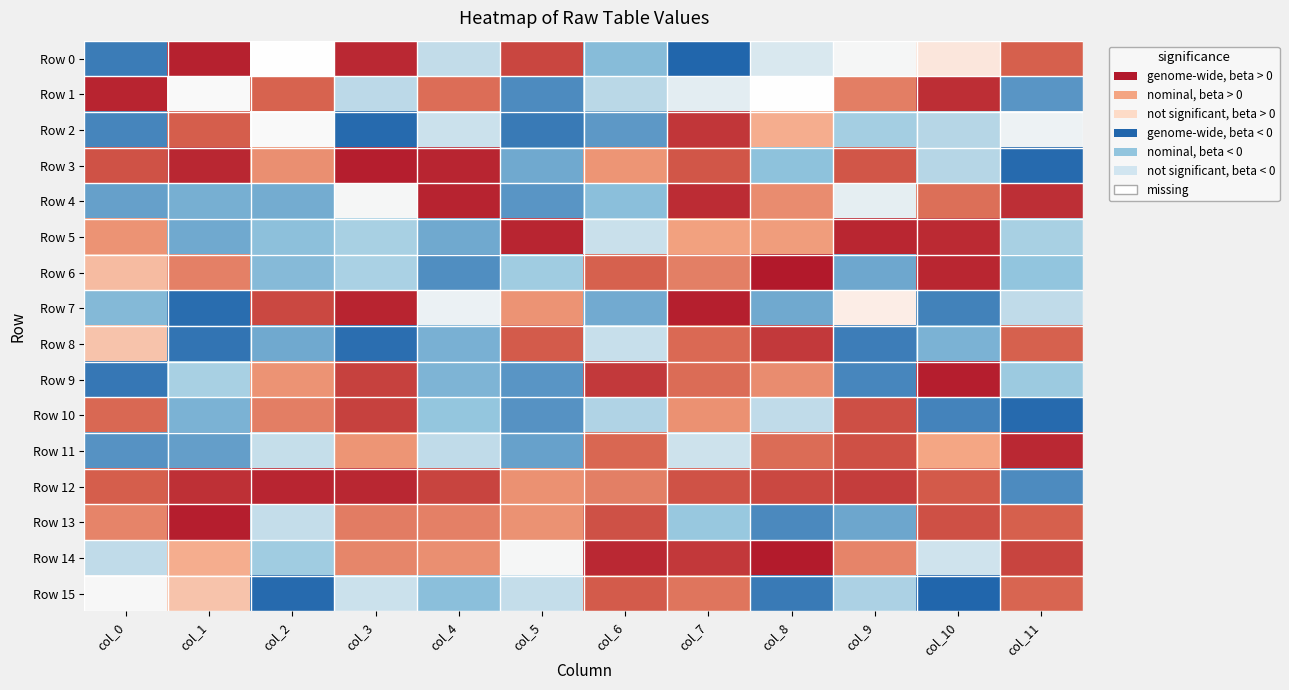

Which series changed the most between col_1 and col_2?

Row 7